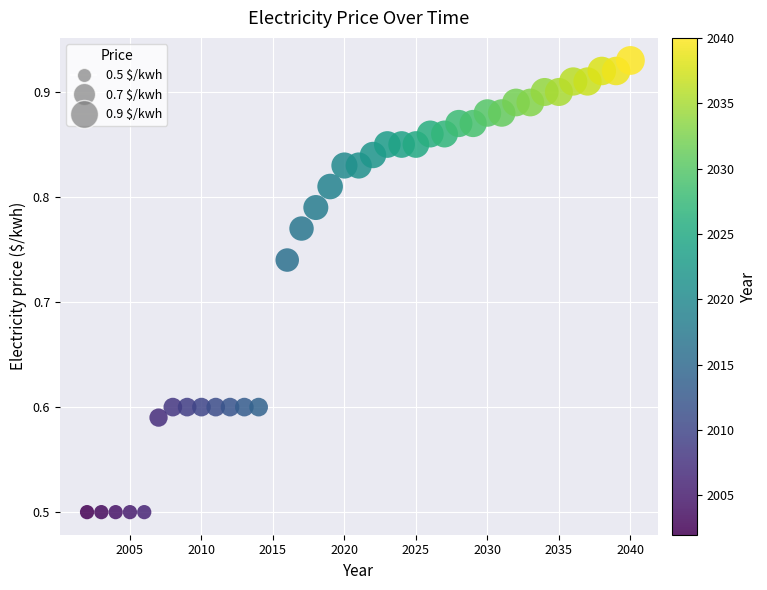

What is the range of X values (max minus min)?

38.0